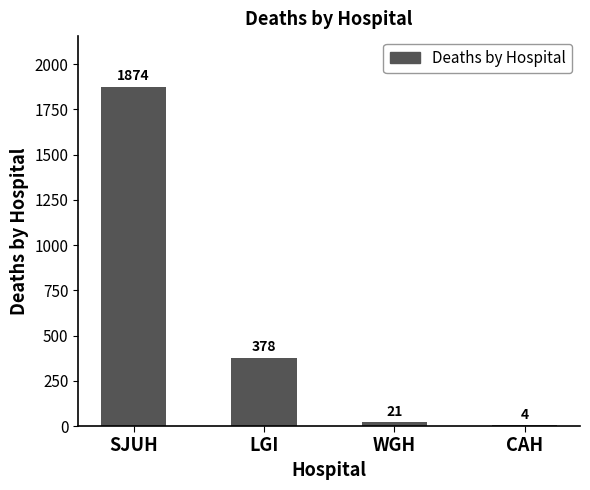

Are the bars horizontal?

No